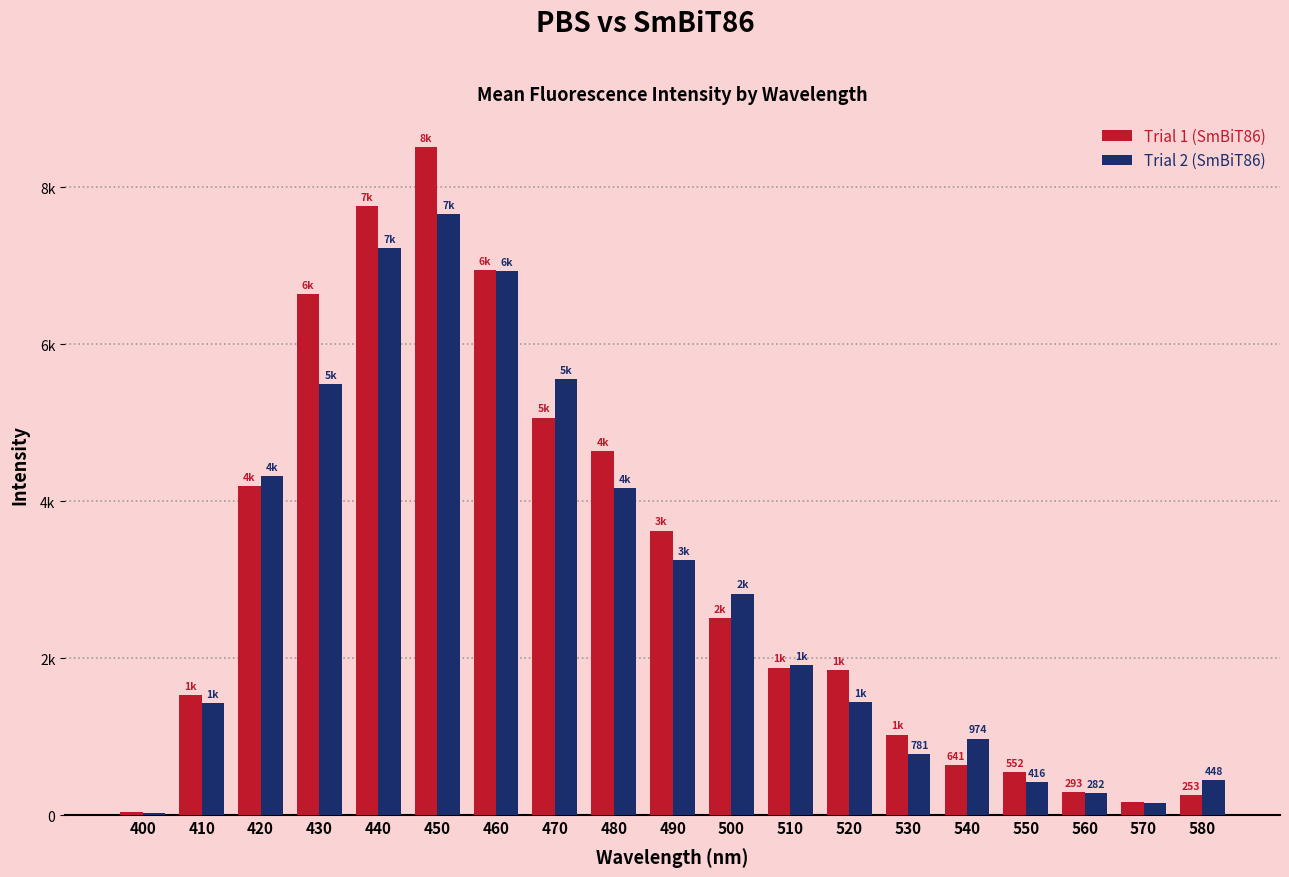

What are all the series names shown in the legend?

Trial 1 (SmBiT86), Trial 2 (SmBiT86)